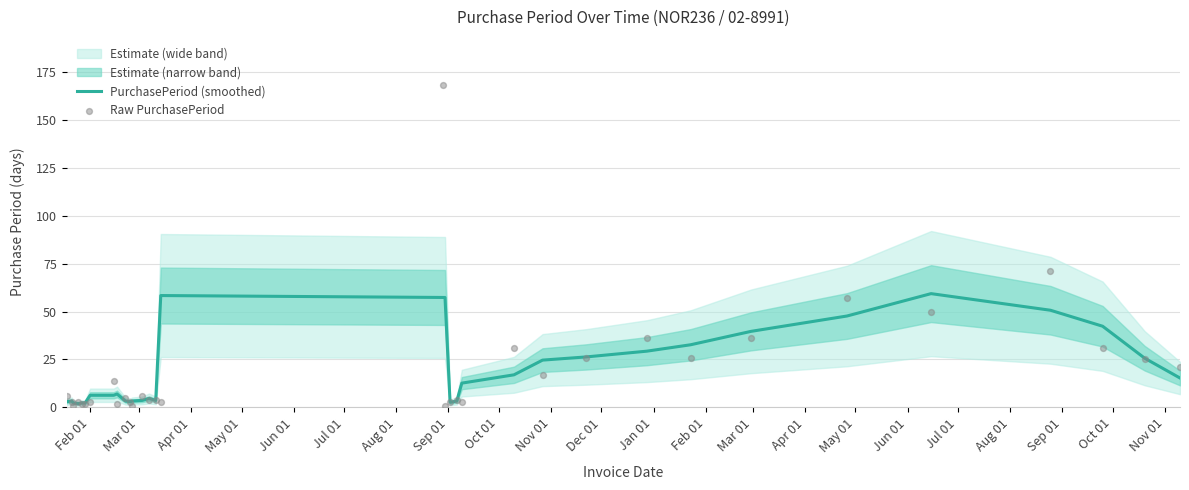

Which series has the largest total across all categories?

Raw PurchasePeriod